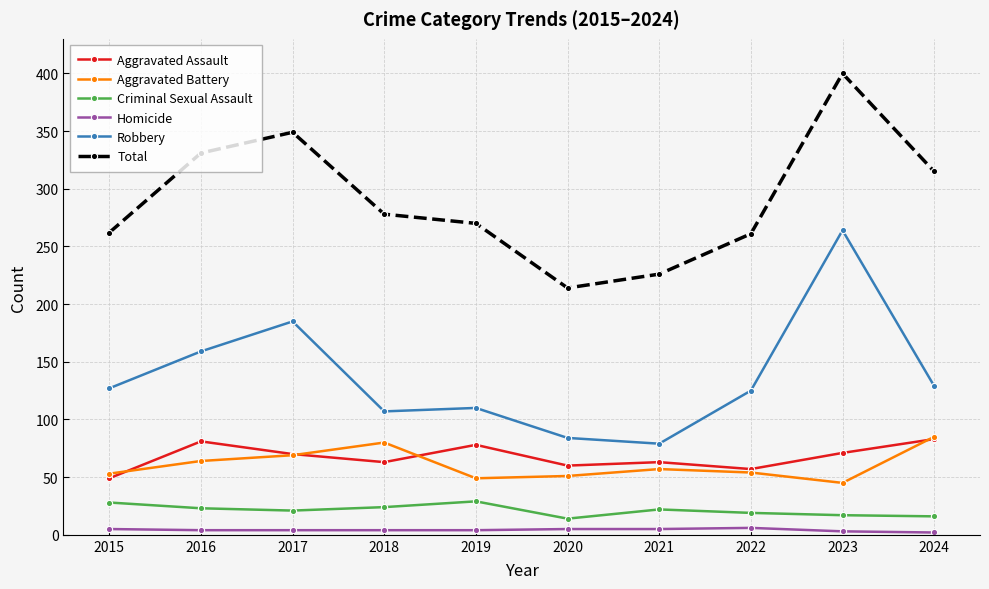

Is the value of Homicide at 2020 greater than the value of Aggravated Battery at 2018?

No